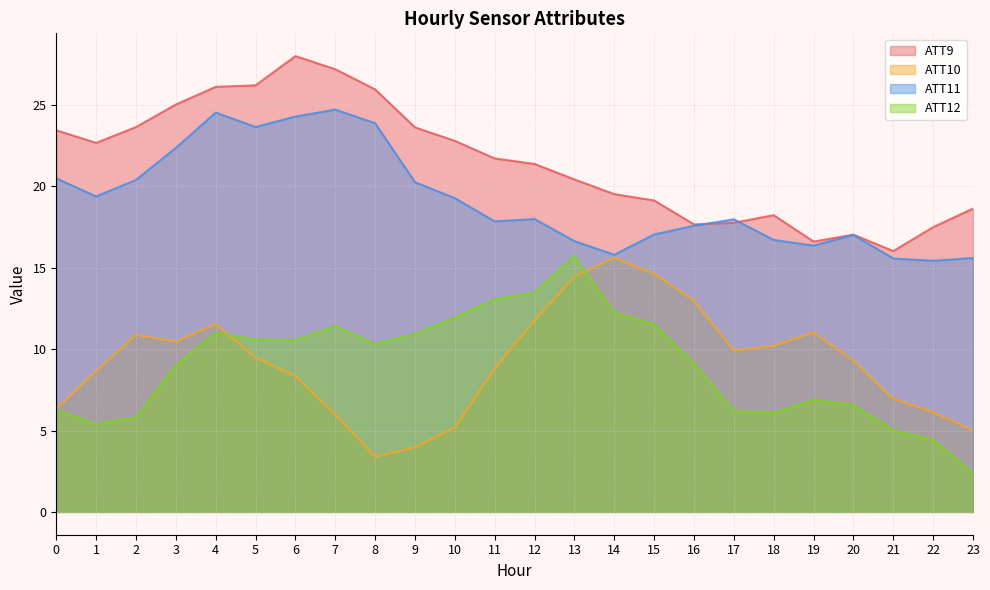

Is it true that ATT12 equals 26.8 at 13?

False